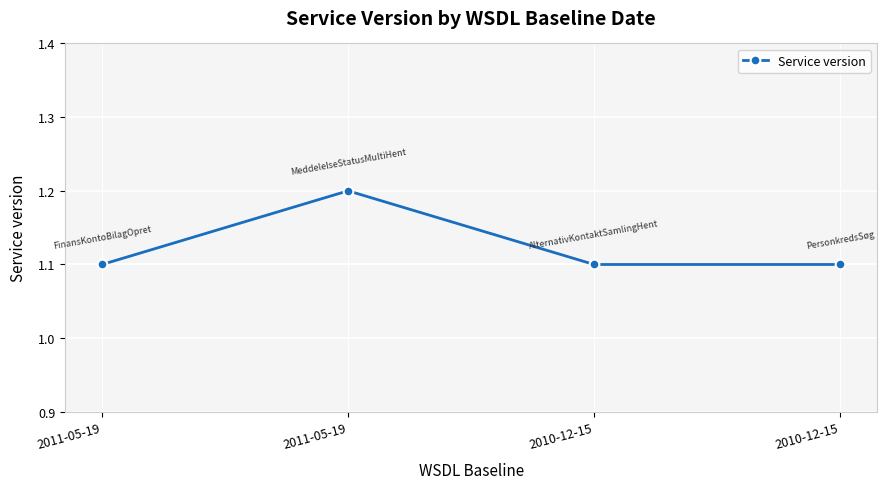

Count the number of categories in the chart.

4